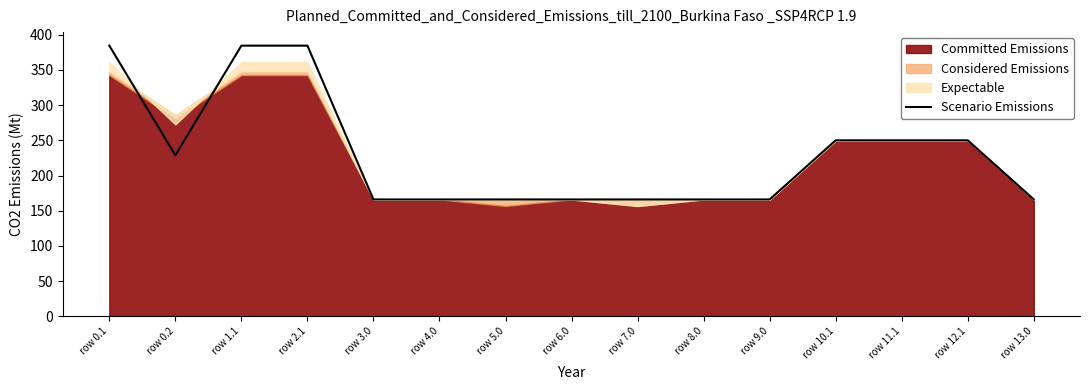

What is the label of the 13th point from the right?

row 1.1